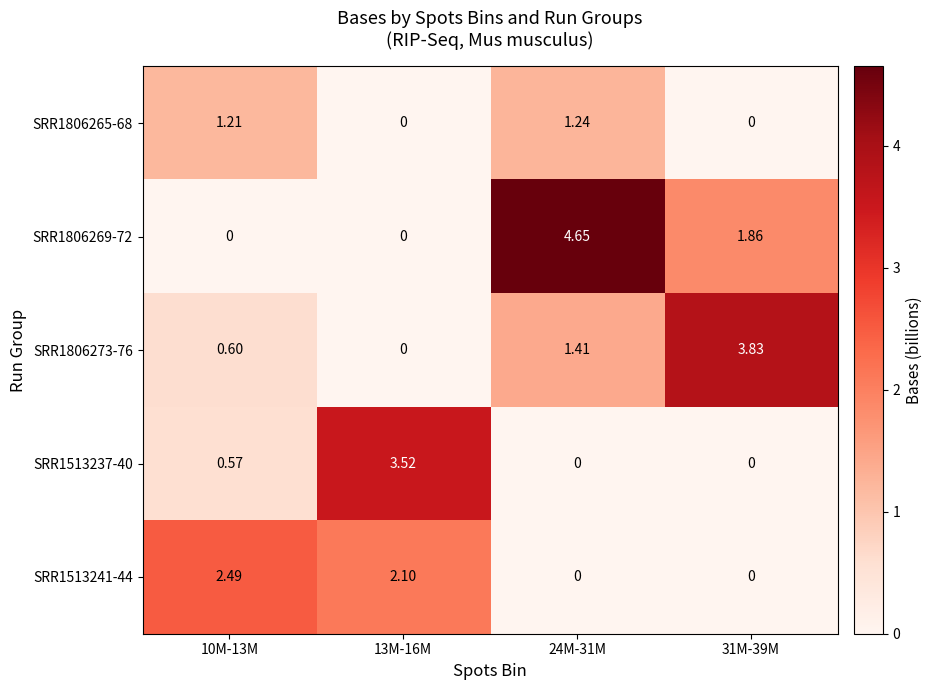

Is the value of SRR1806265-68 at 31M-39M greater than the value of SRR1806273-76 at 10M-13M?

No